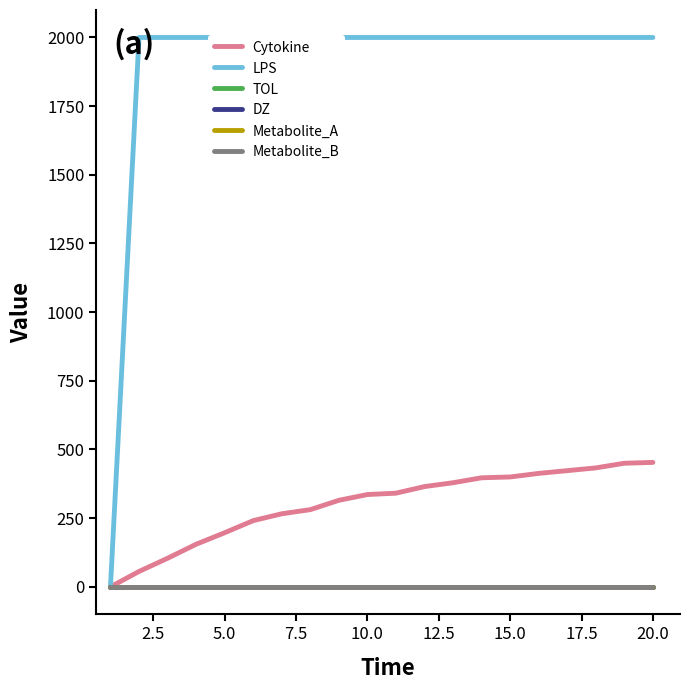

What is the maximum value shown in the chart?

2000